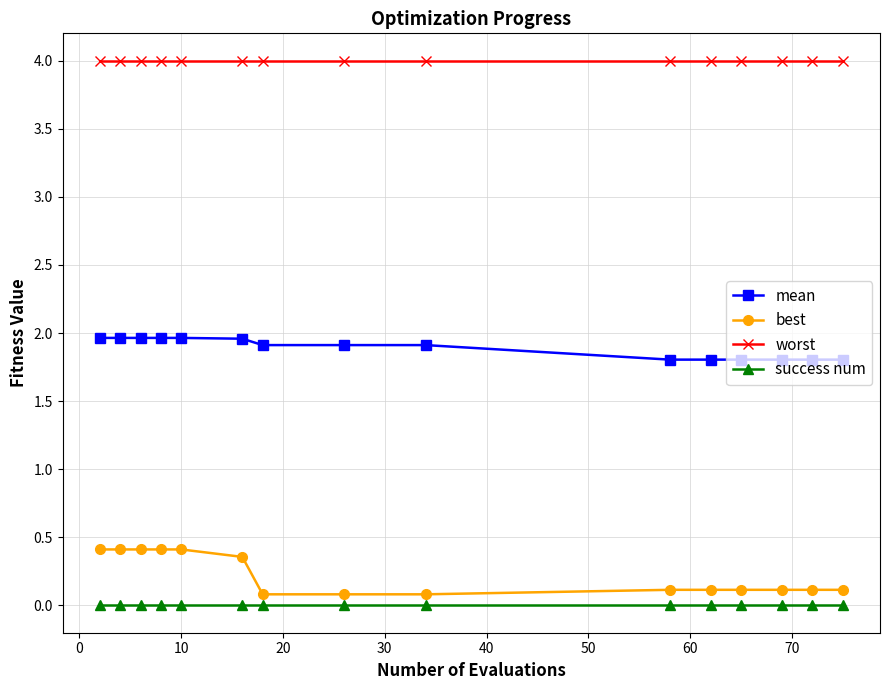

What is the value of the mean point at the 8th from the left?

1.9